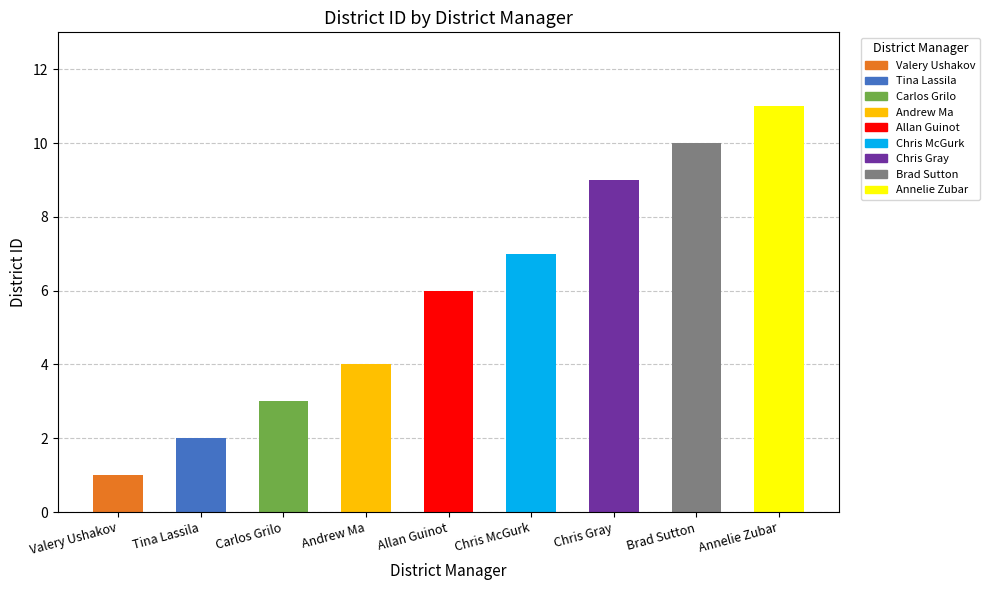

What value does the data have at Chris McGurk?

7